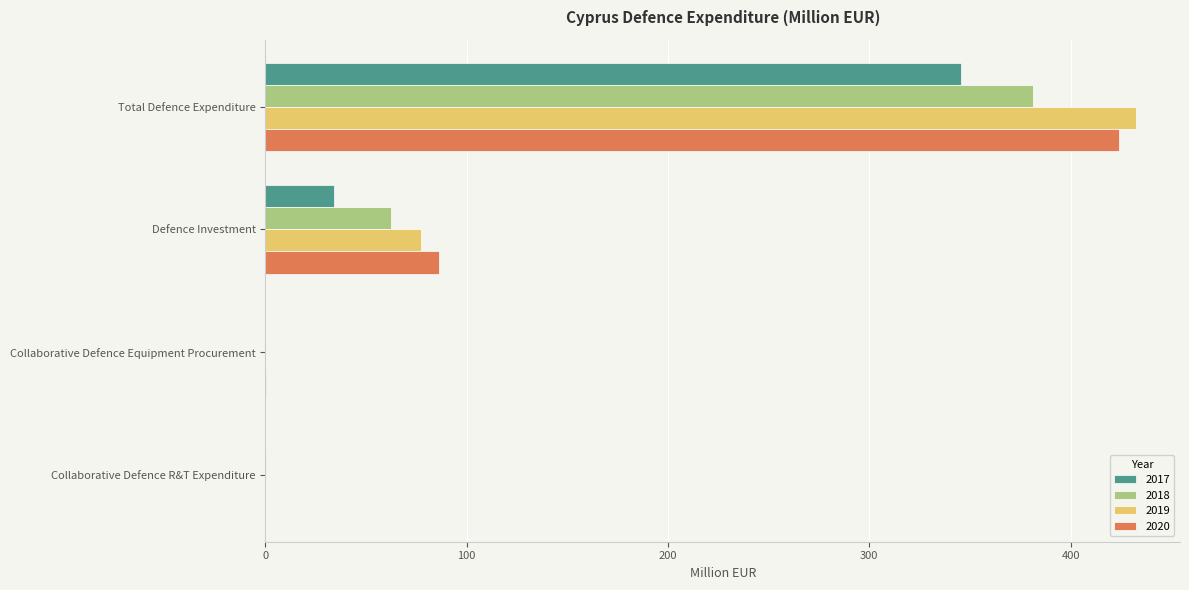

Which label corresponds to the largest value in the chart?

Total Defence Expenditure